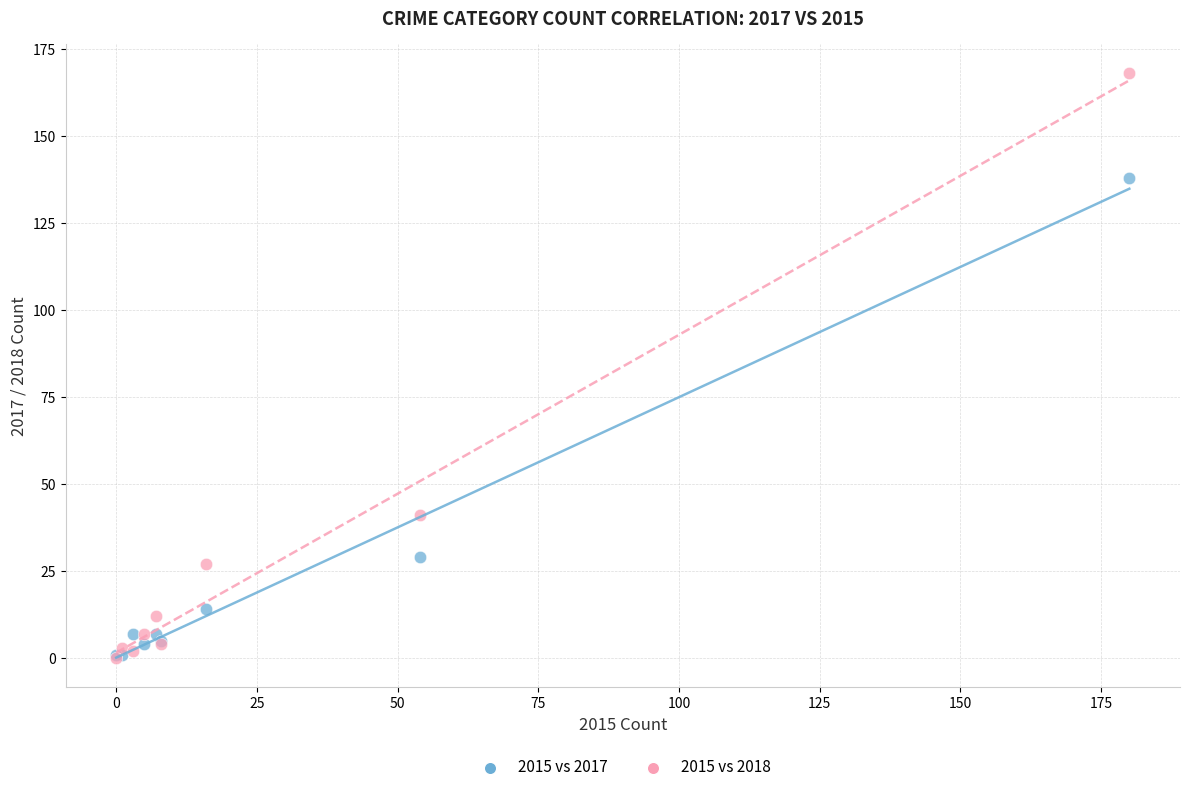

What are all the series names shown in the legend?

2015 vs 2017, 2015 vs 2018